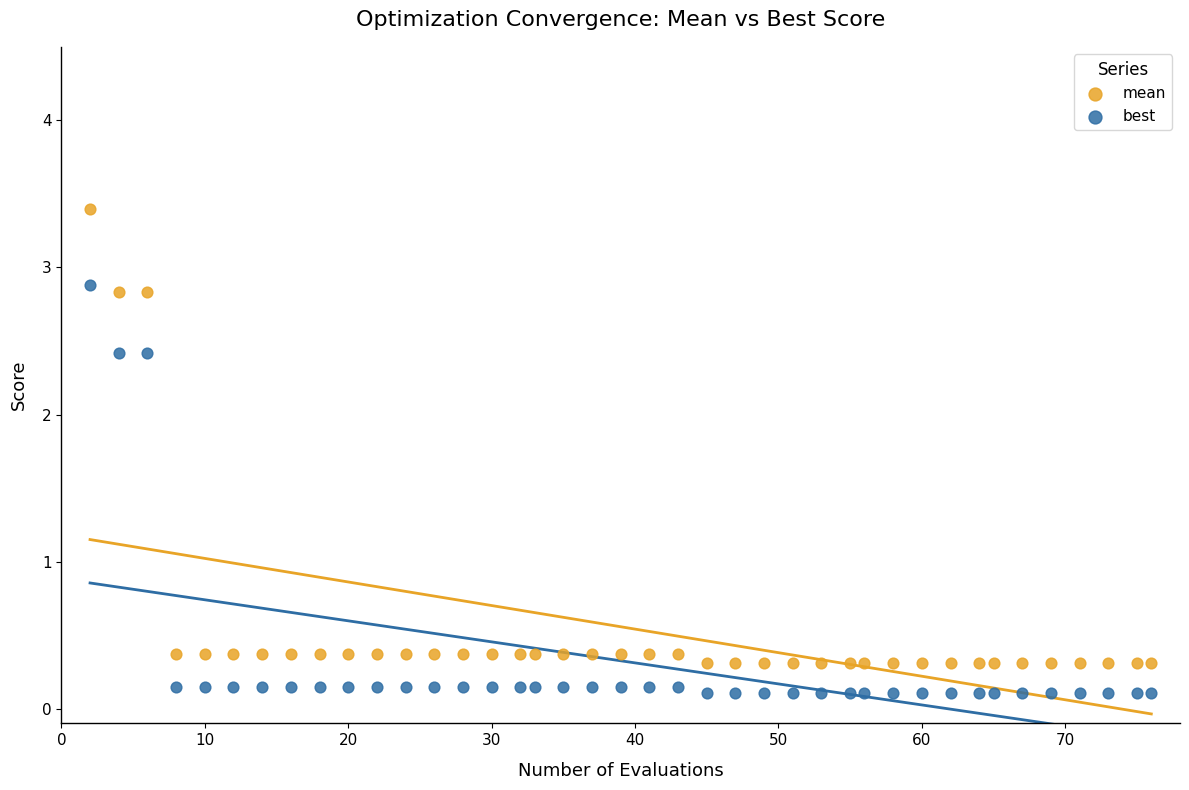

Across all data points, what is the range of Y values (max minus min)?

3.3